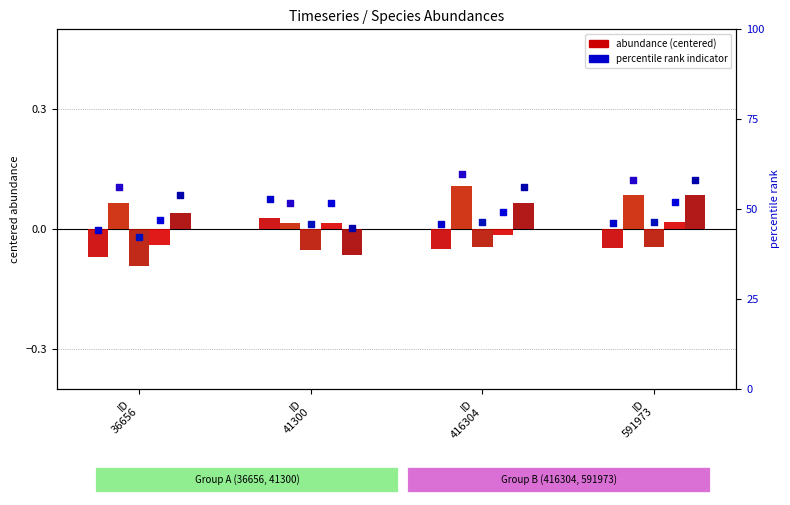

What is the total value across all series at ID
36656?

-0.1